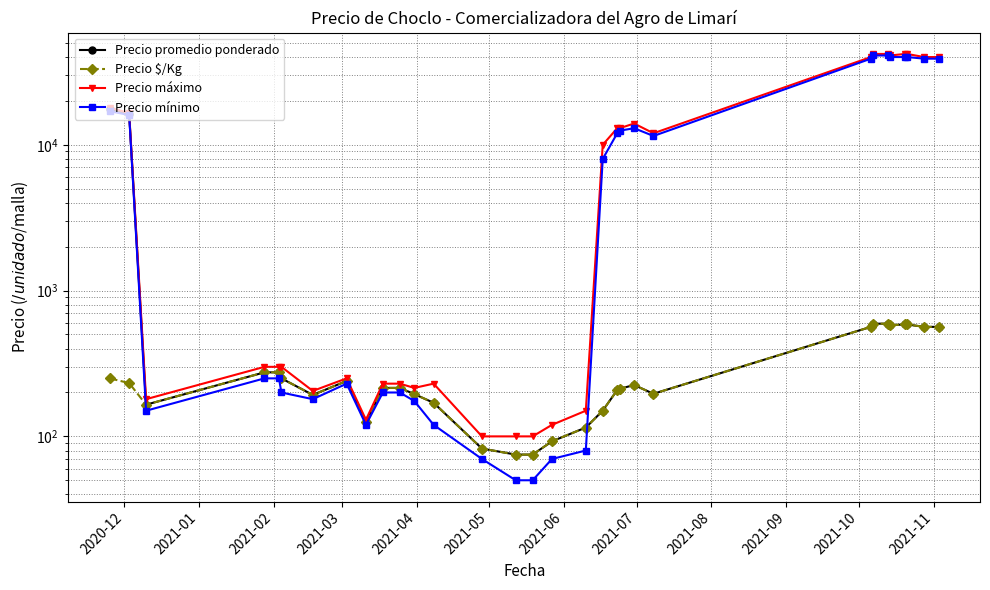

The Precio máximo series shows 52.7 at 17. True or false?

False